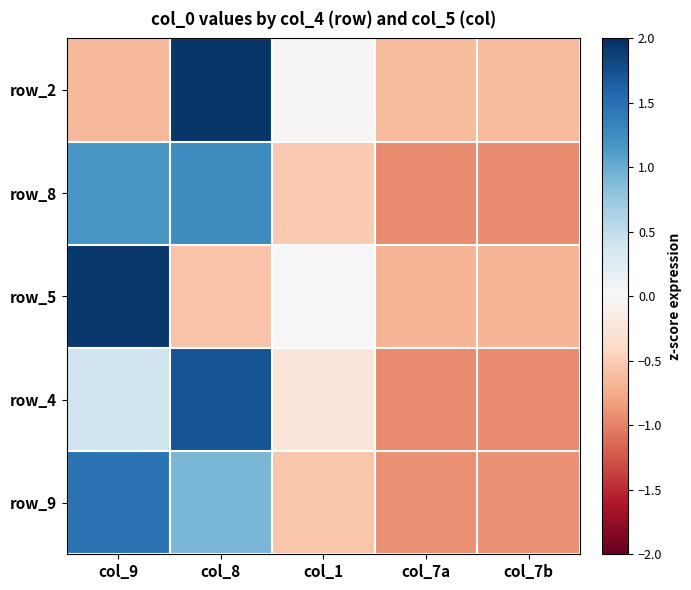

At which category does the chart reach its minimum across all series?

col_7a